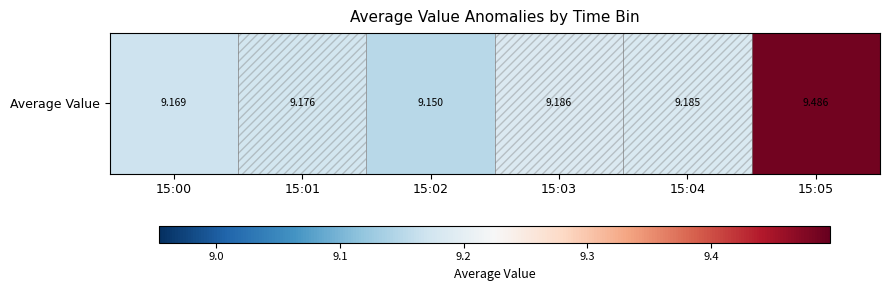

Rank the categories by value from lowest to highest.

15:02, 15:00, 15:01, 15:04, 15:03, 15:05